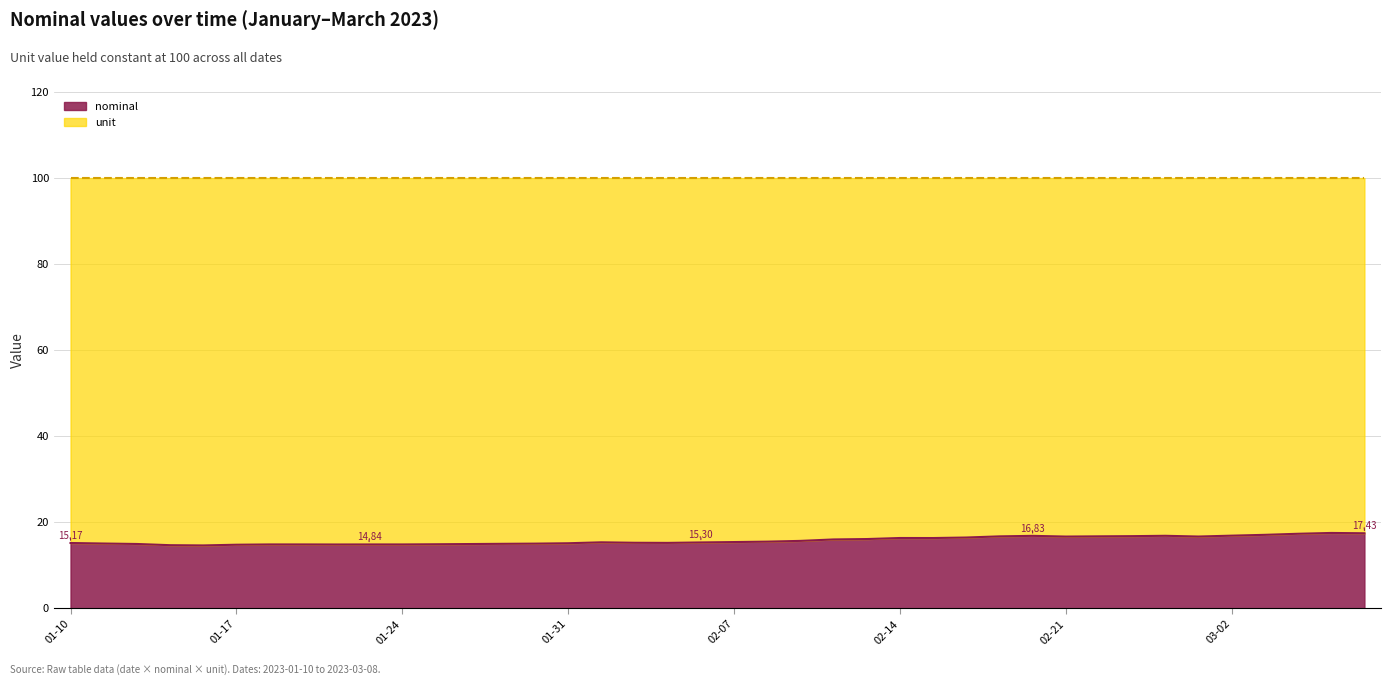

What is the approximate value at 2023-02-01?

15.3